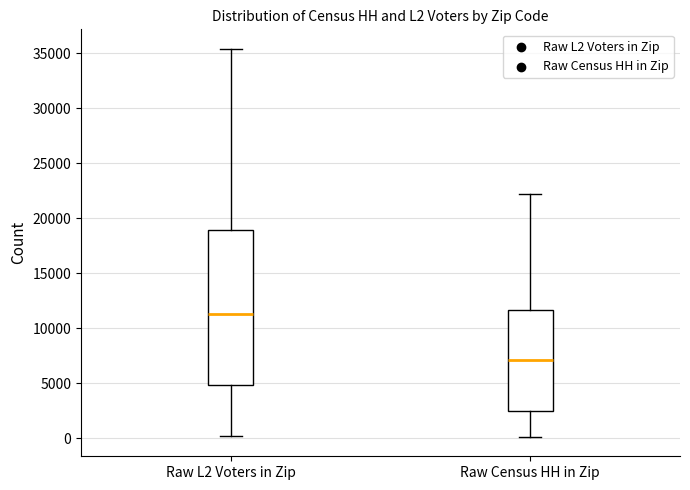

Reading left to right, read every box against the y-axis: the position of its median line, the range the box covers, and the ends of its whiskers. The values are not printed on the chart, so give them approximately, as read against the axis.

Raw L2 Voters in Zip: median 11500, box 5000 to 19000, whiskers 0 to 35500
Raw Census HH in Zip: median 7000, box 2500 to 11500, whiskers 0 to 22000